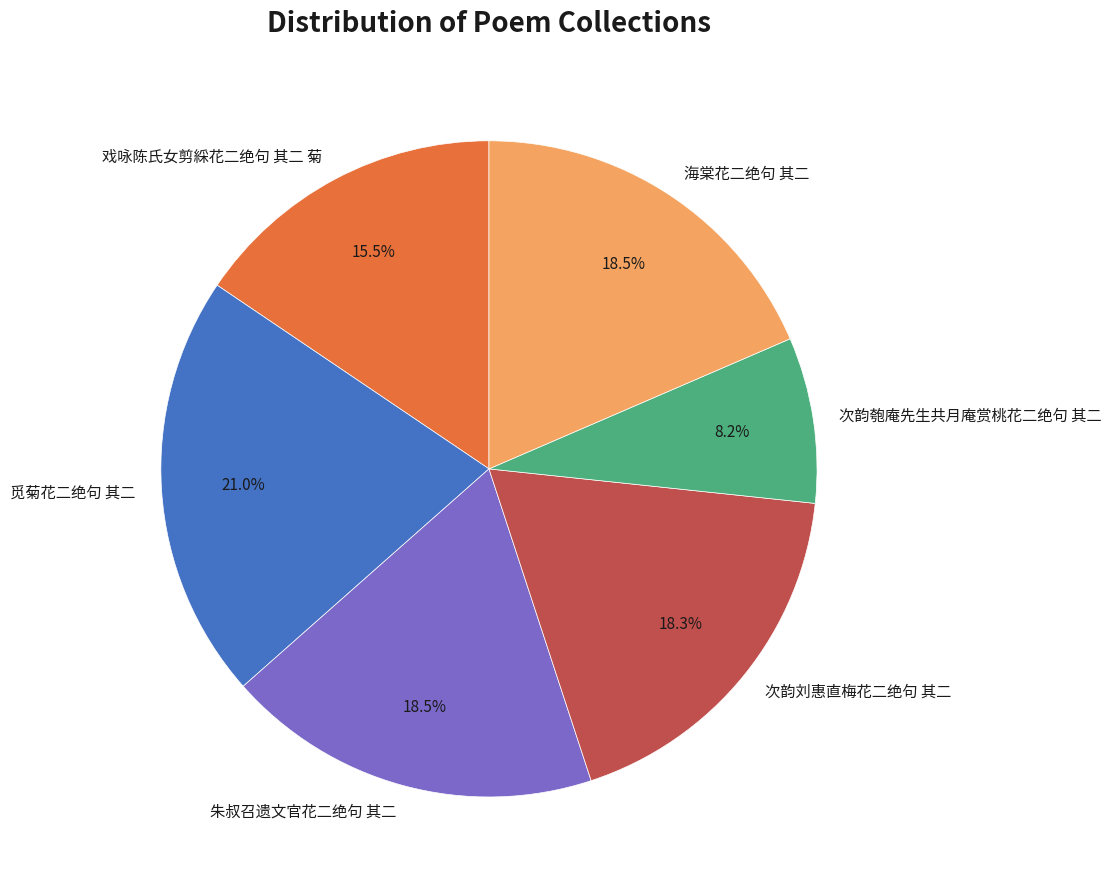

Does 海棠花二绝句 其二 represent more than half of the total?

No